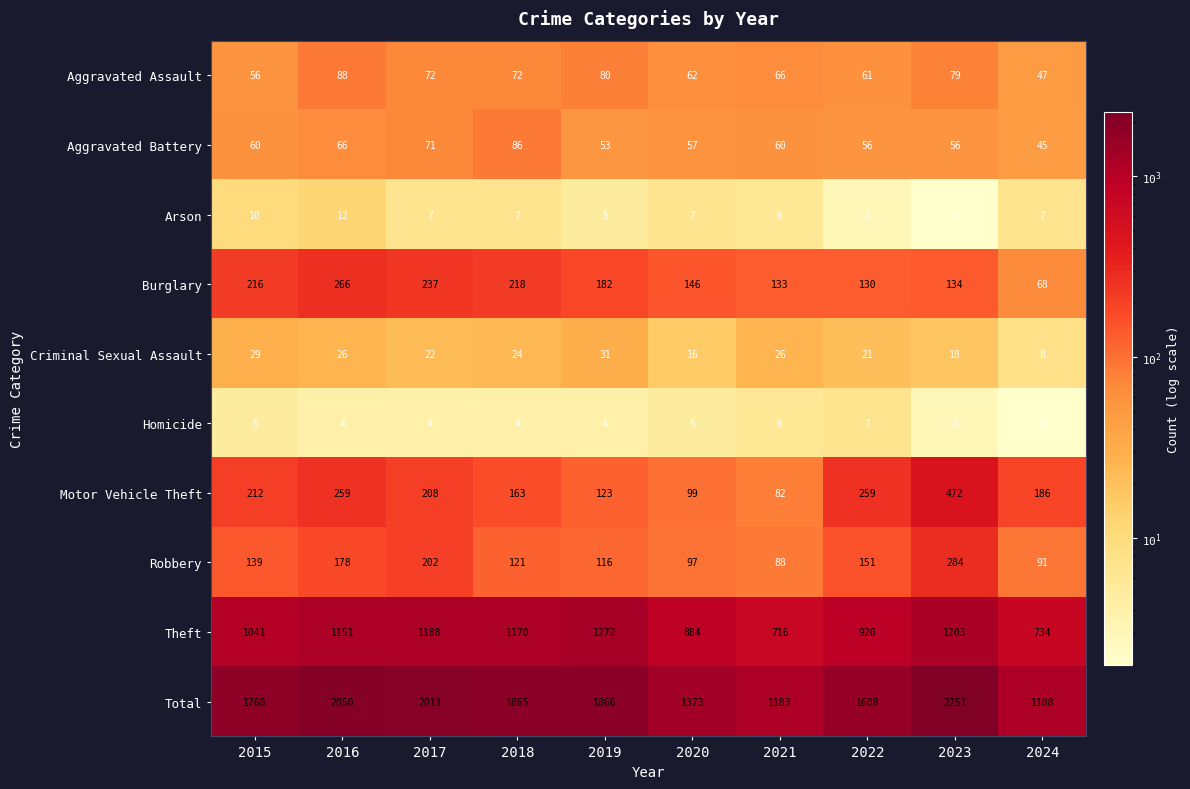

How many categories are shown in the chart?

10